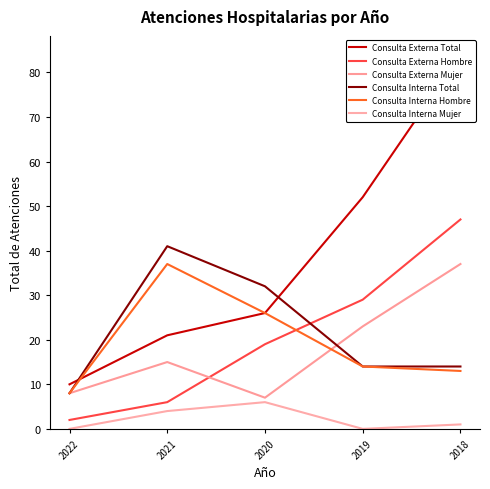

Between 2022 and 2019, which is larger?

2019